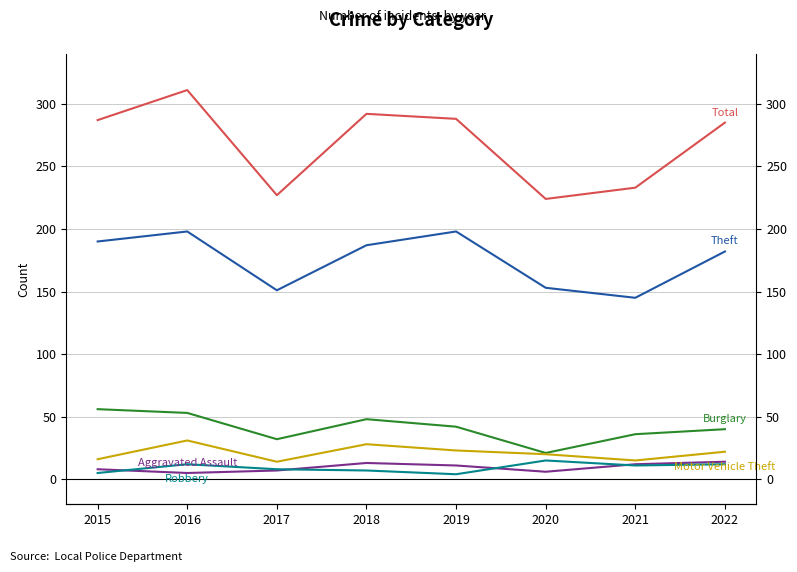

Is the value of Robbery at 2022 greater than the value of Theft at 2017?

No